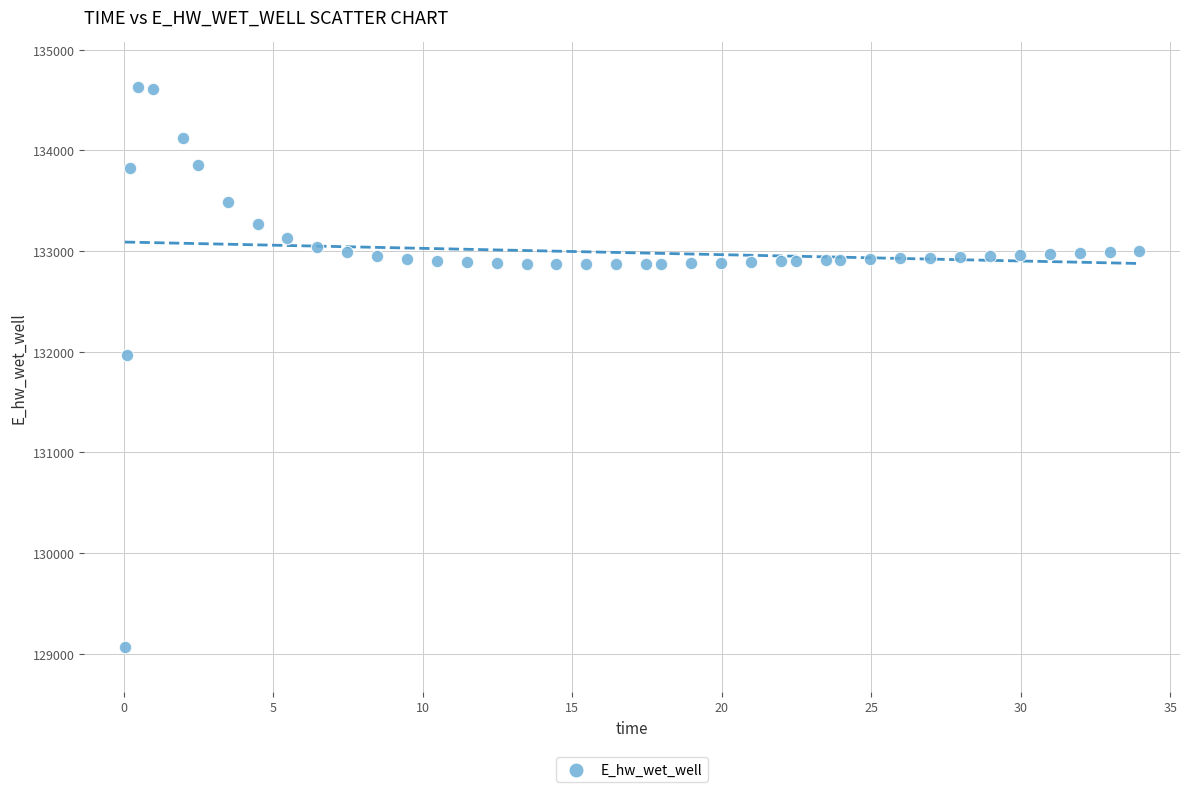

What Y value in the scatter plot is closest to 131849?

131970.0